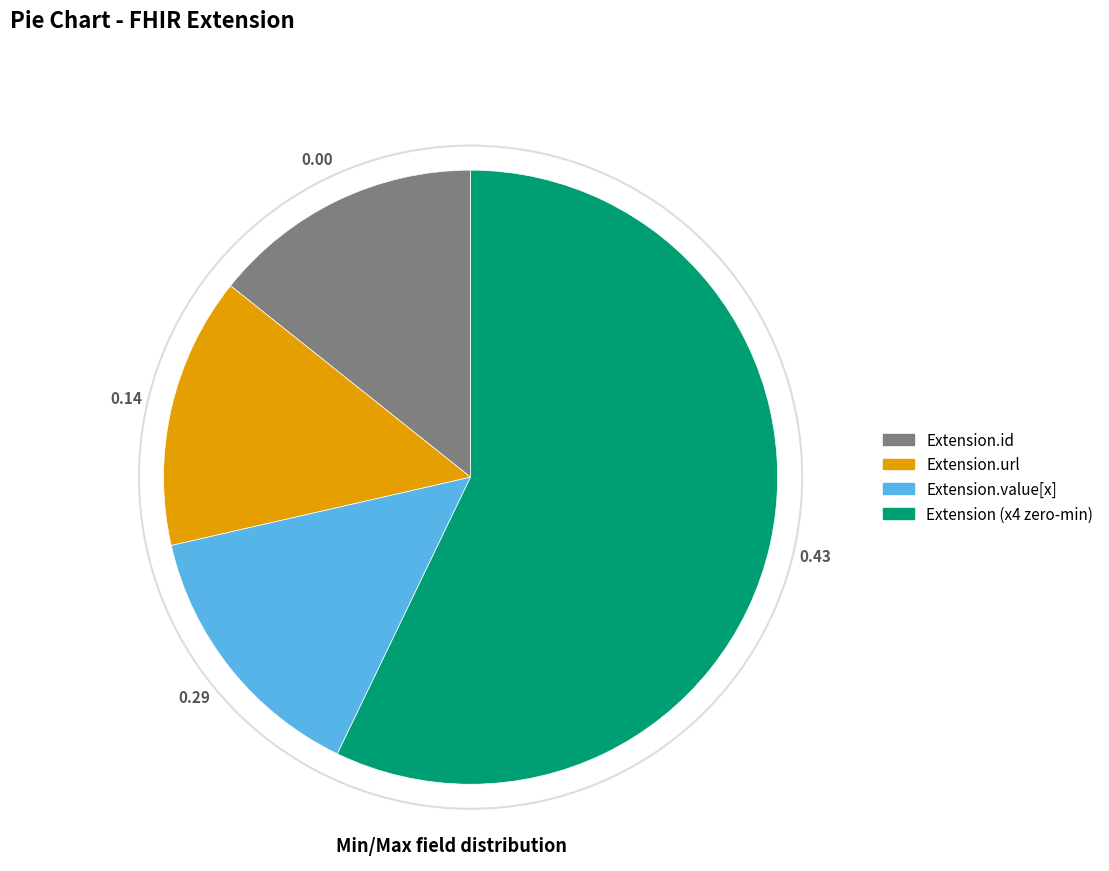

Is there a majority slice in this chart?

Yes